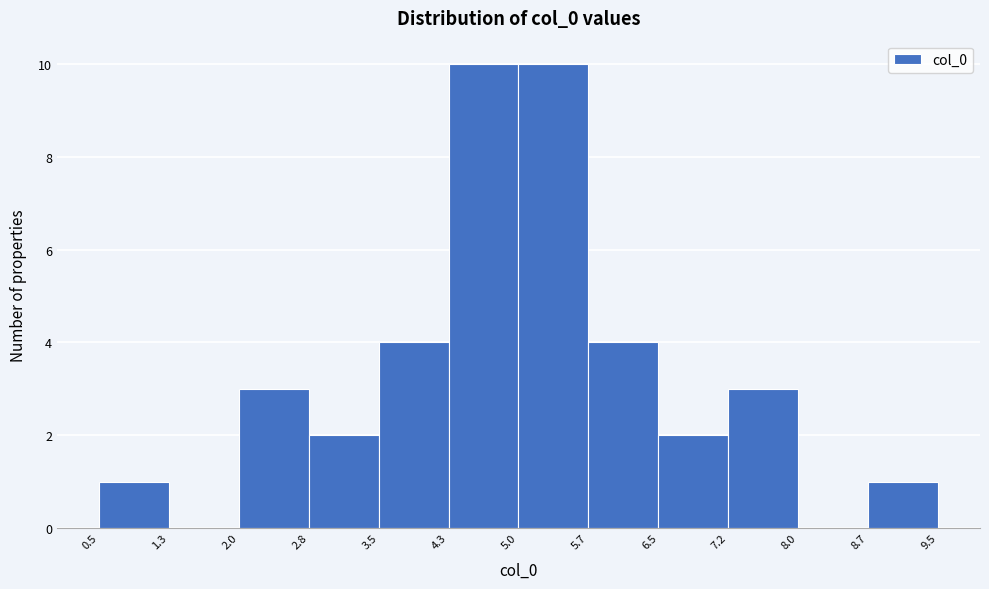

Reading left to right, list every bar in this chart as the range it spans on the x-axis followed by its height. The values are not printed on the chart, so give them approximately, as read against the axis.

0.5 to 1.3: 1
1.3 to 2.0: 0
2.0 to 2.8: 3
2.8 to 3.5: 2
3.5 to 4.3: 4
4.3 to 5.0: 10
5.0 to 5.7: 10
5.7 to 6.5: 4
6.5 to 7.2: 2
7.2 to 8.0: 3
8.0 to 8.7: 0
8.7 to 9.5: 1